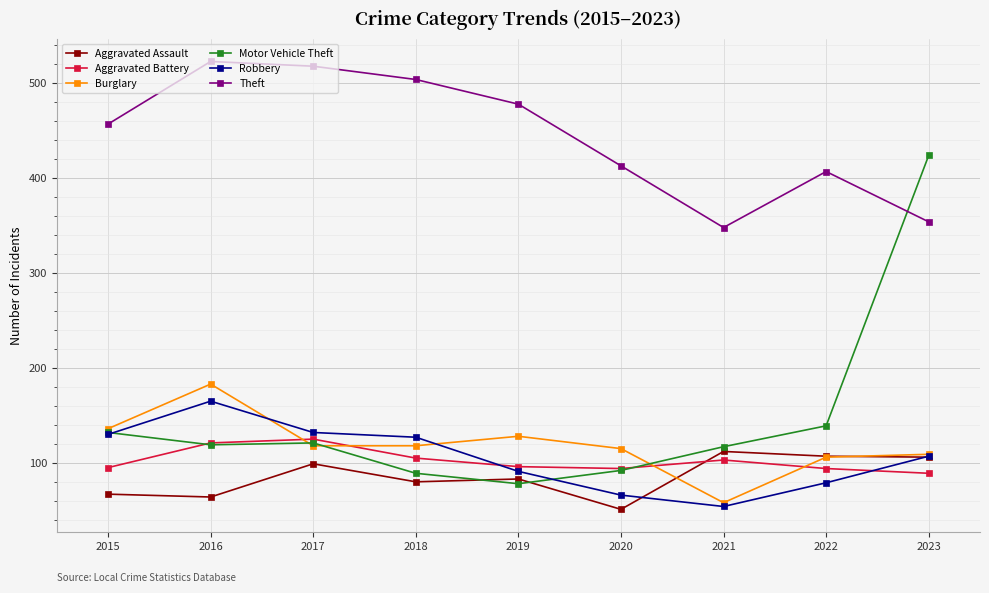

What are all the series names shown in the legend?

Aggravated Assault, Aggravated Battery, Burglary, Motor Vehicle Theft, Robbery, Theft